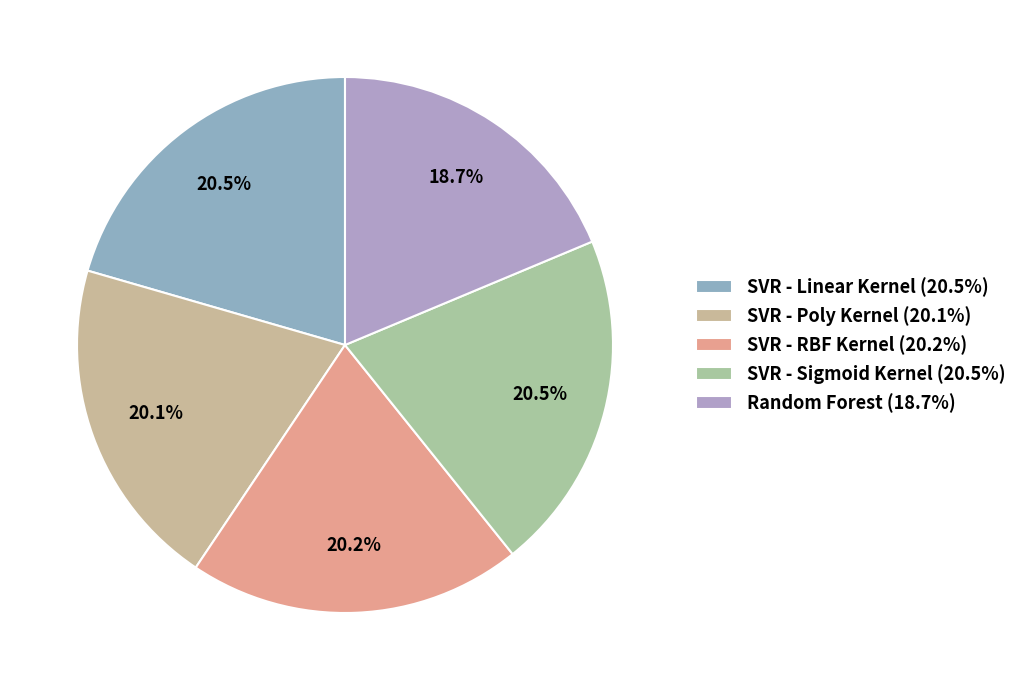

True or false: SVR - Linear Kernel accounts for 34% of the total.

False